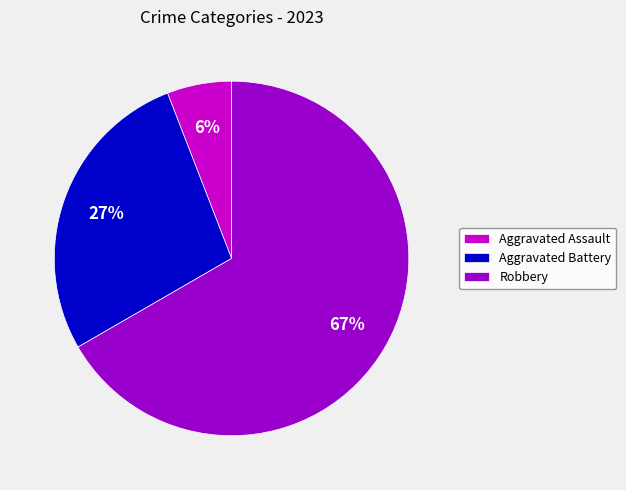

Do Aggravated Battery and Robbery together represent more than half of the pie?

Yes